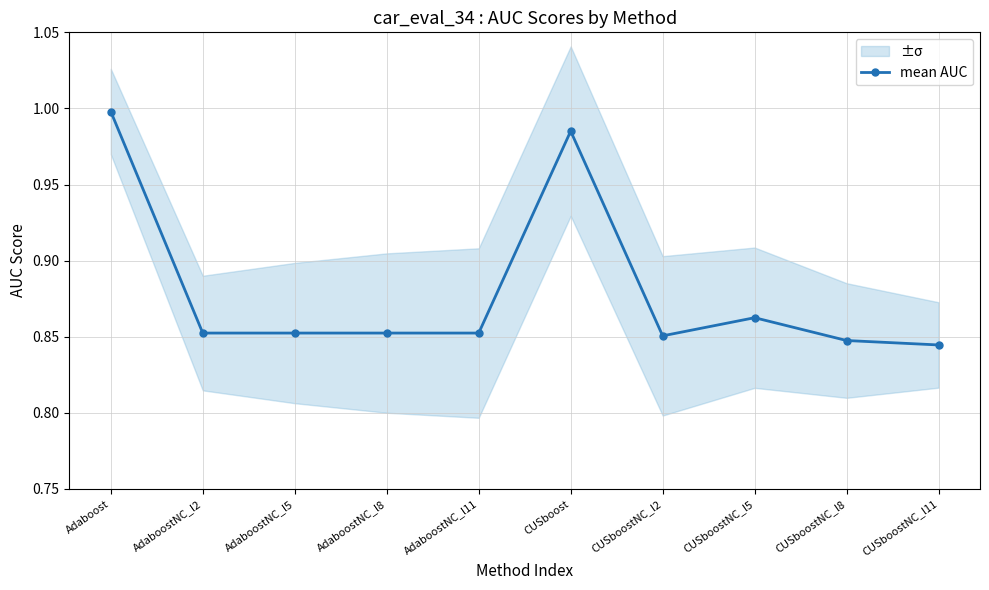

Does the chart display data point markers on the line(s)?

Yes